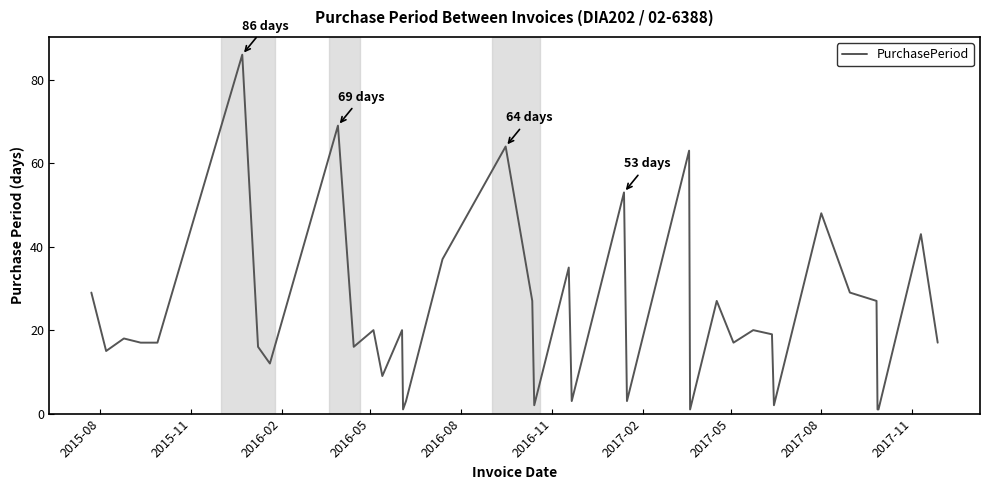

How many interior local peaks (higher than both neighbors) does the data have?

13